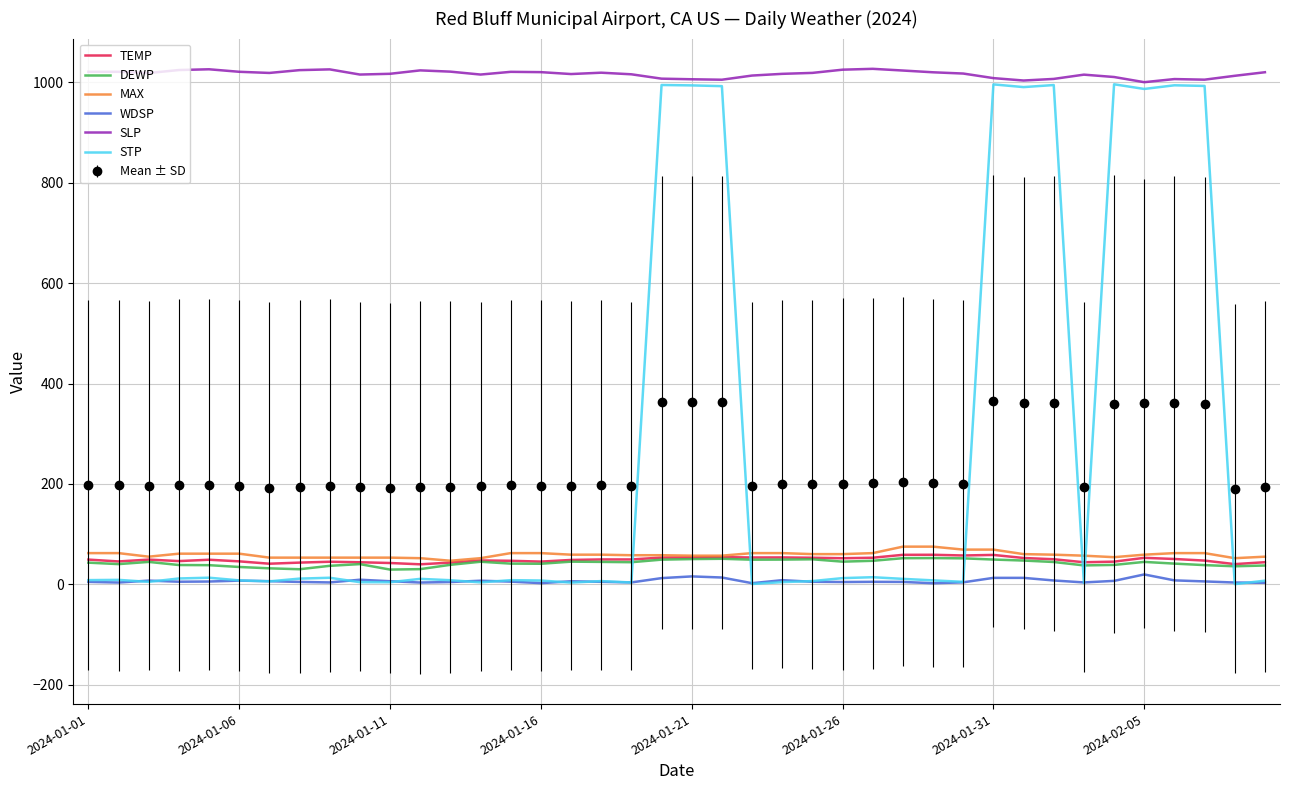

Which series has the largest range (max minus min)?

STP